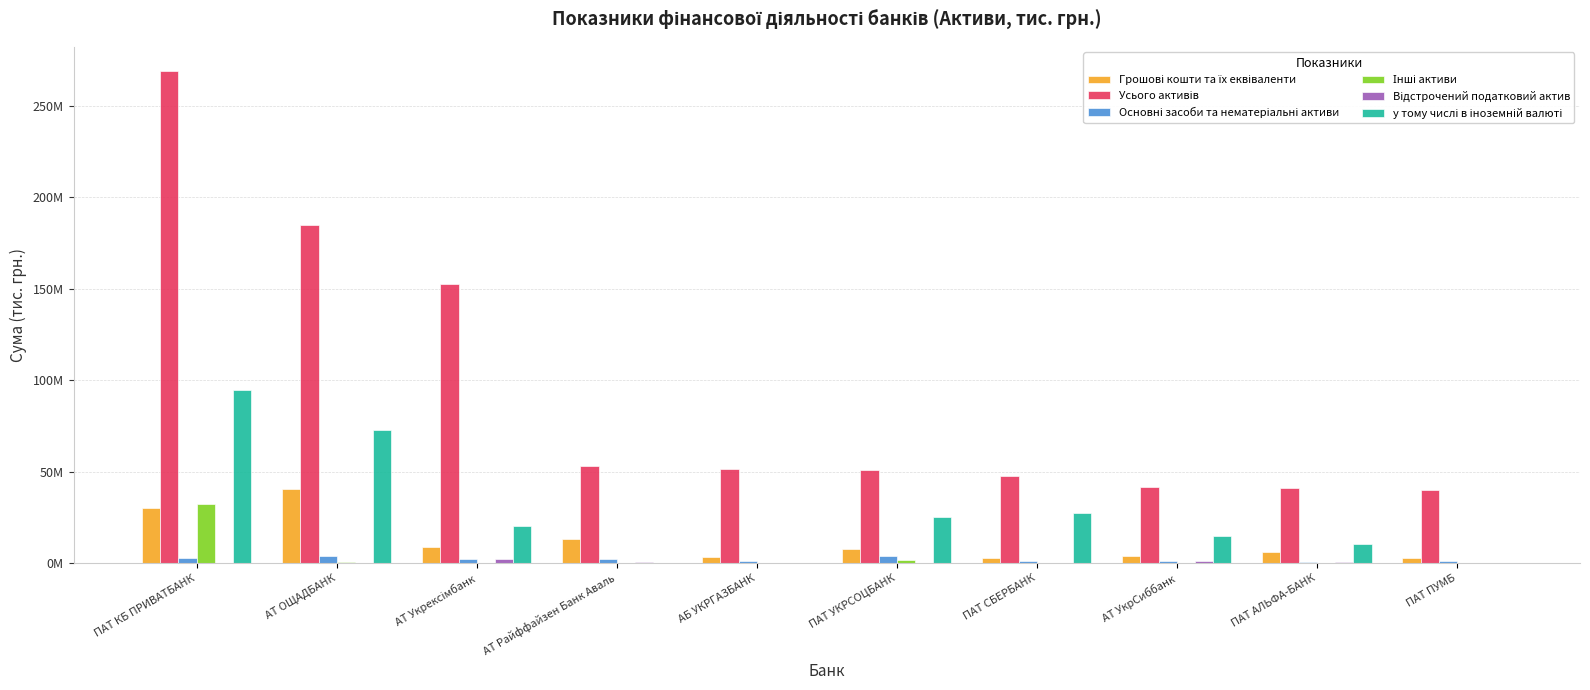

The Грошові кошти та їх еквіваленти series shows 3165412.7 at АТ Райффайзен Банк Аваль. True or false?

False